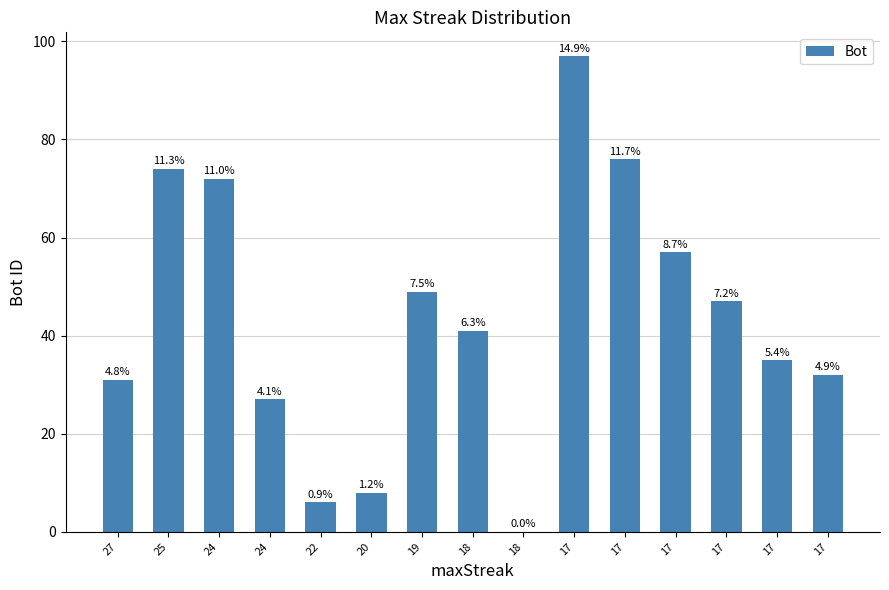

True or false: the data shows 107 at 17.

False